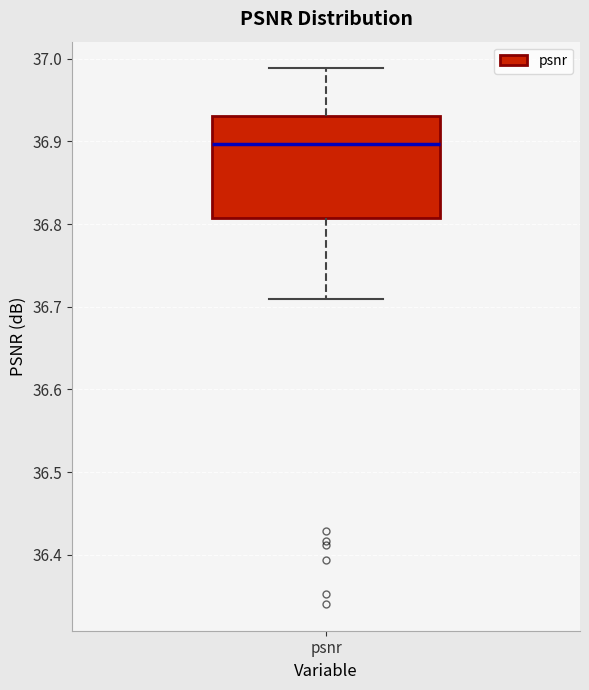

Read this box plot against the y-axis: the position of the median line, the range covered by the box, and the ends of both whiskers. The values are not printed on the chart, so give them approximately, as read against the axis.

median 36.90, box 36.81 to 36.93, whiskers 36.71 to 36.99